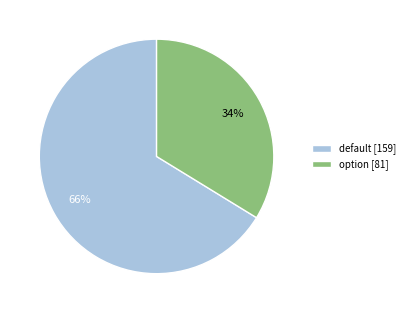

What is the smallest slice in the pie chart?

option